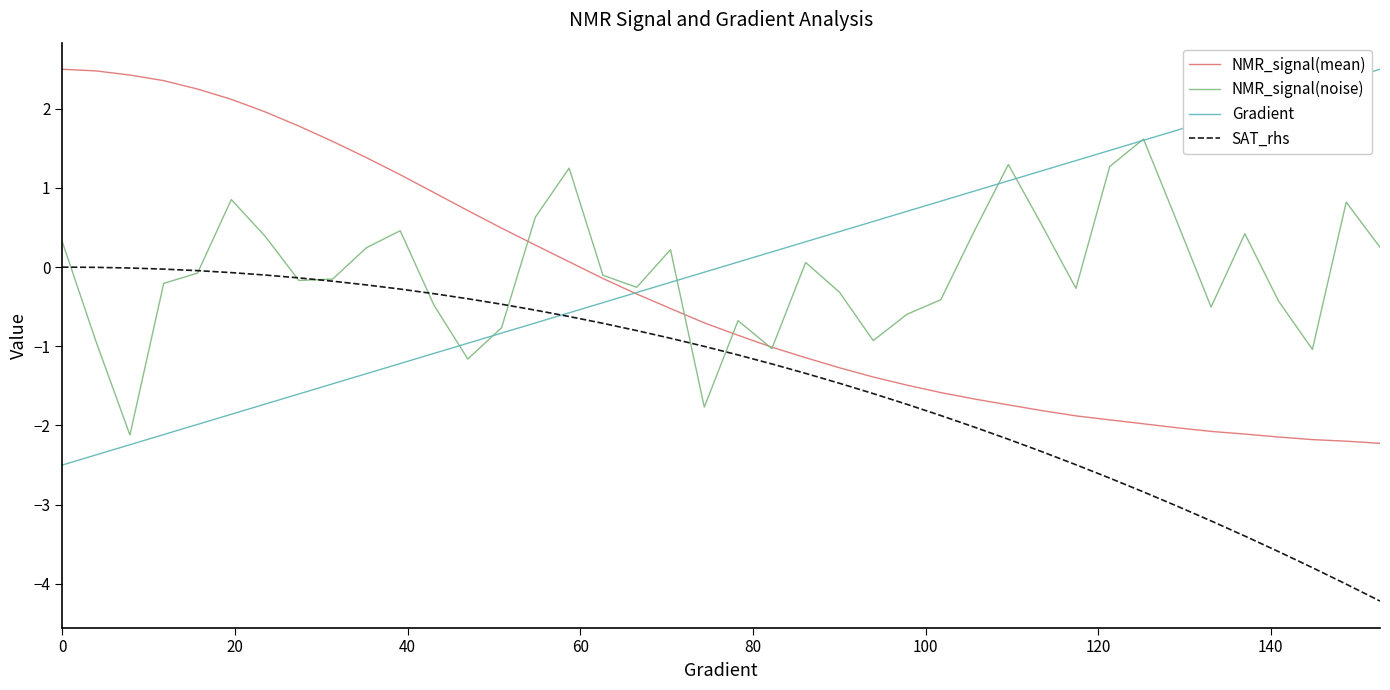

True or false: NMR_signal(mean) and SAT_rhs intersect in this chart.

False